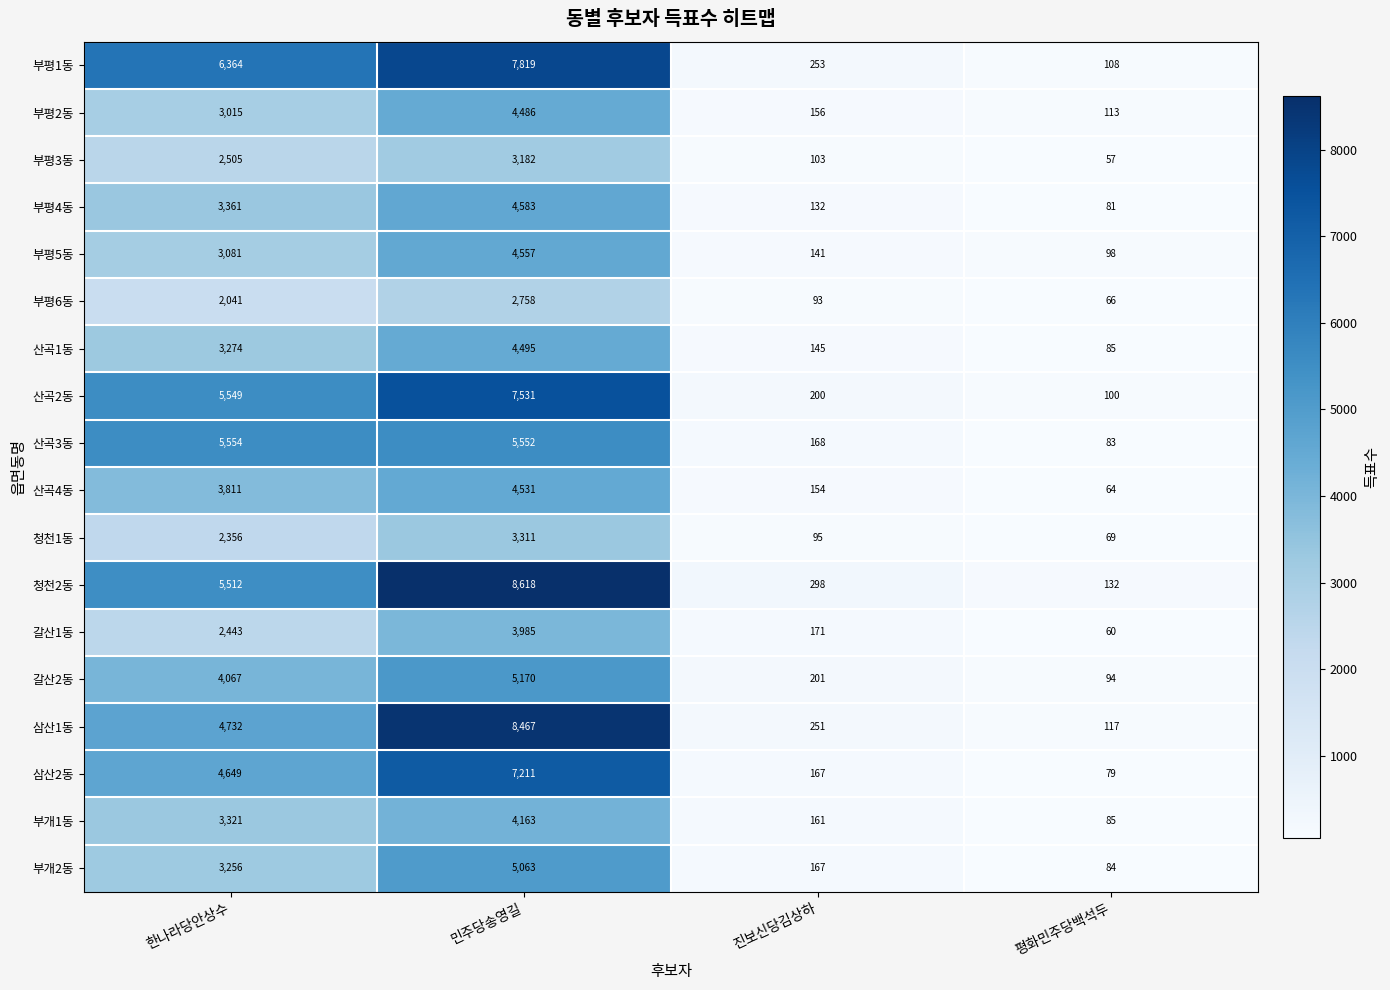

How many distinct data groups are displayed?

18